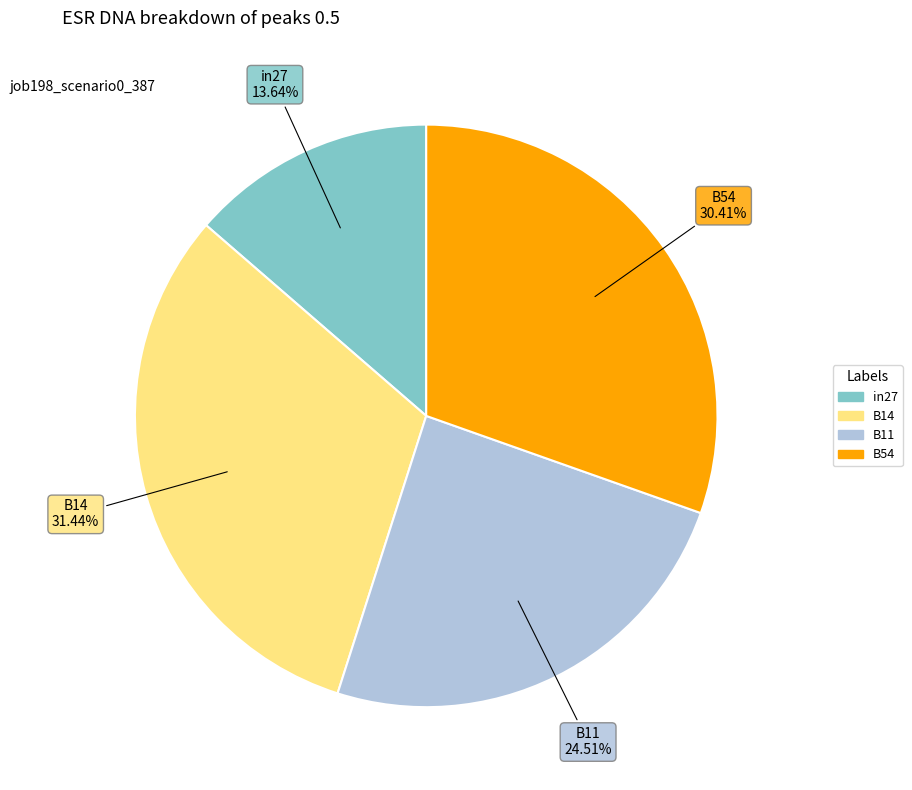

Does any single category account for the majority?

No